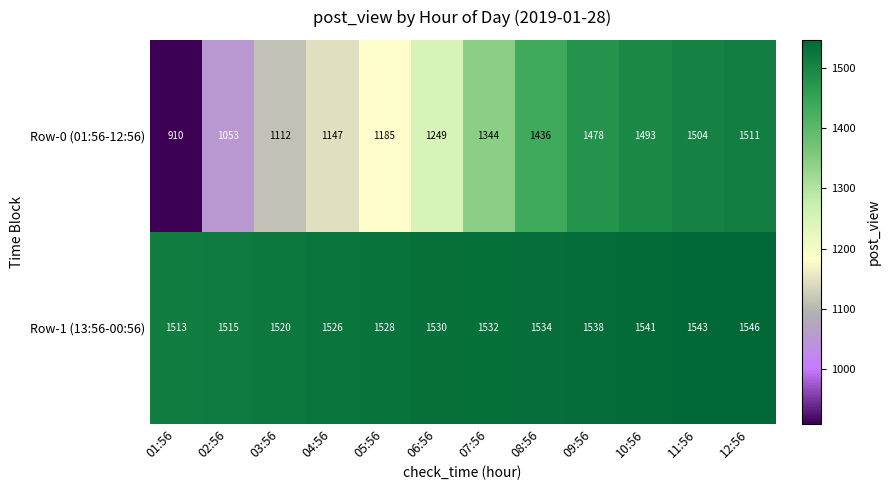

Count the number of categories in the chart.

12